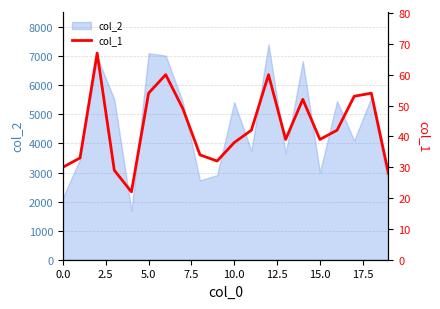

What is the greatest value displayed?

67